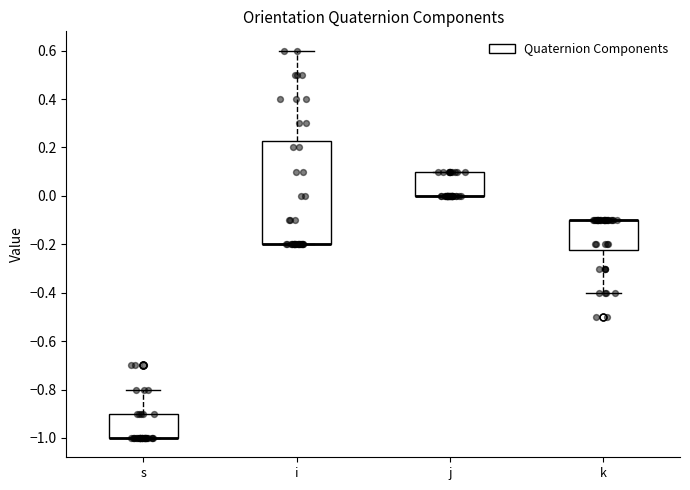

Where is the upper edge of the box for k on the y-axis? The values are not printed on the chart, so give them approximately, as read against the axis.

-0.10